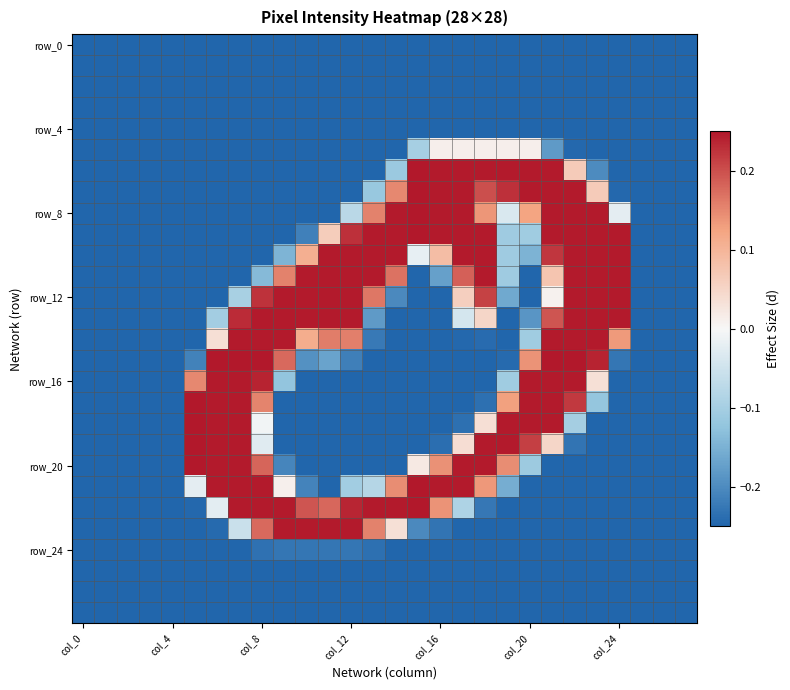

Count the number of data series in this chart.

28